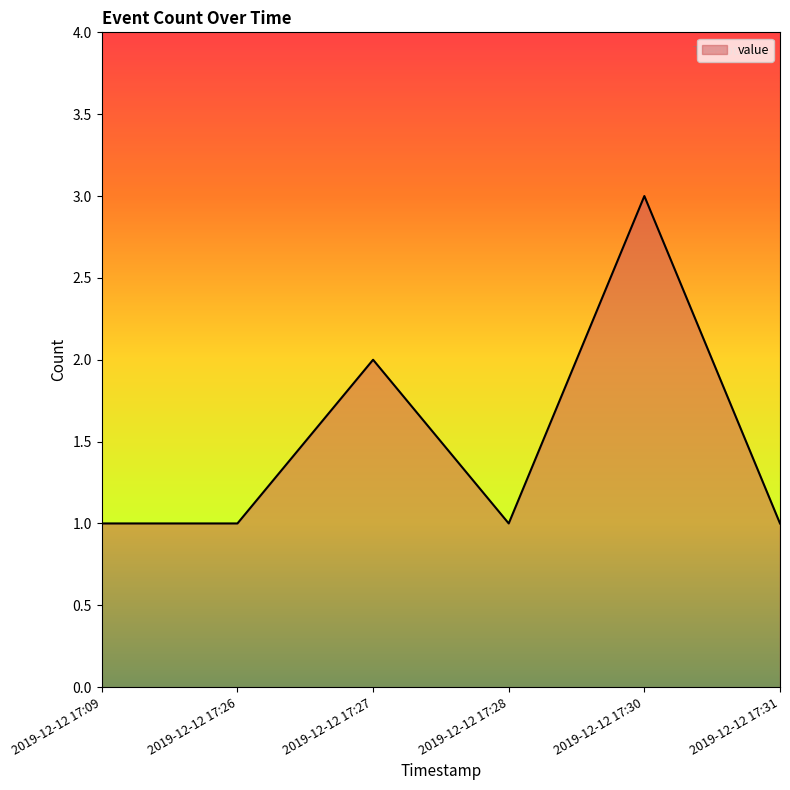

Approximately how many times larger is the value at 2019-12-12 17:27 compared to 2019-12-12 17:30?

0.7